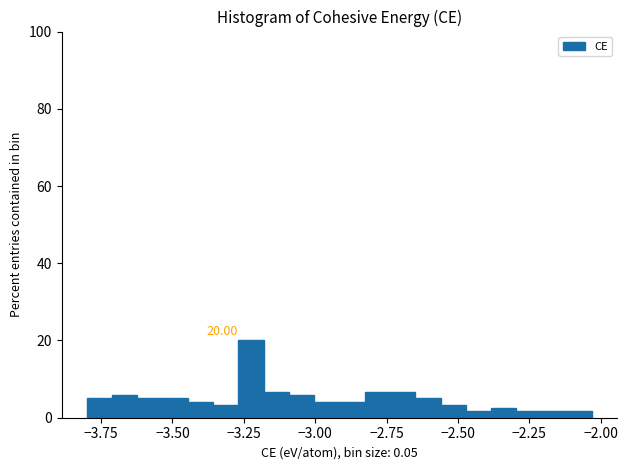

Read against the x-axis, roughly where is the centre of the tallest bar?

-3.20